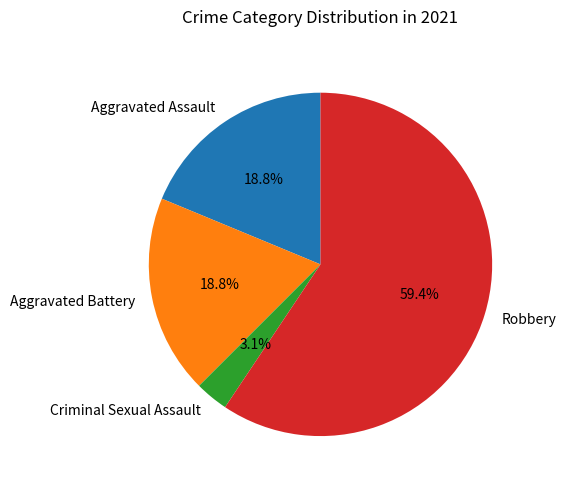

True or false: Criminal Sexual Assault accounts for 3% of the total.

True